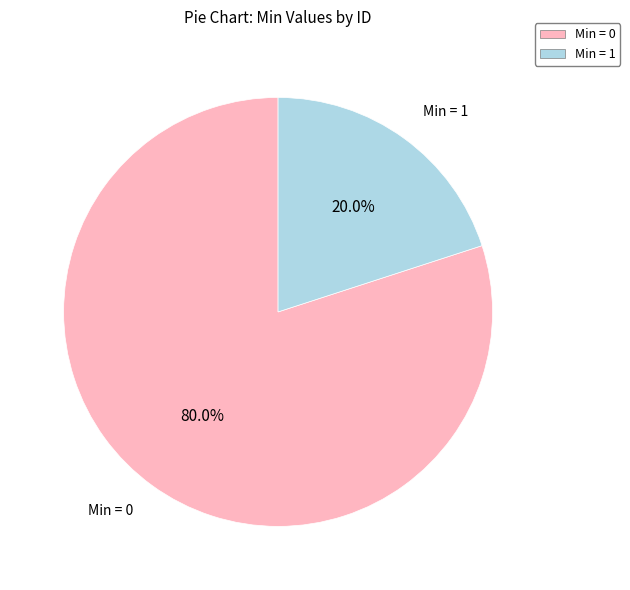

Rank the categories by value from lowest to highest.

Min = 1, Min = 0